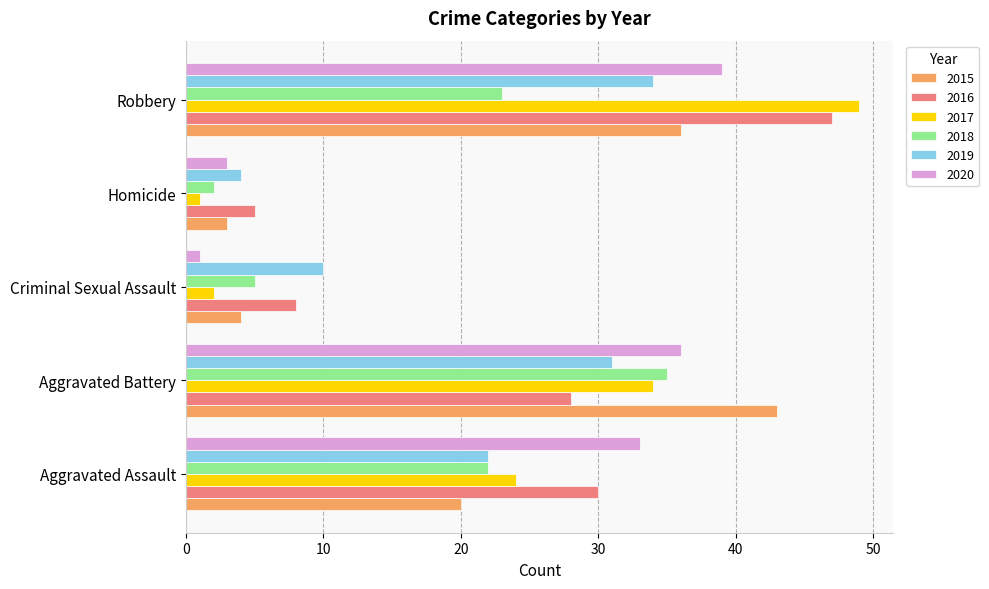

At how many categories does at least one series exceed 15?

3